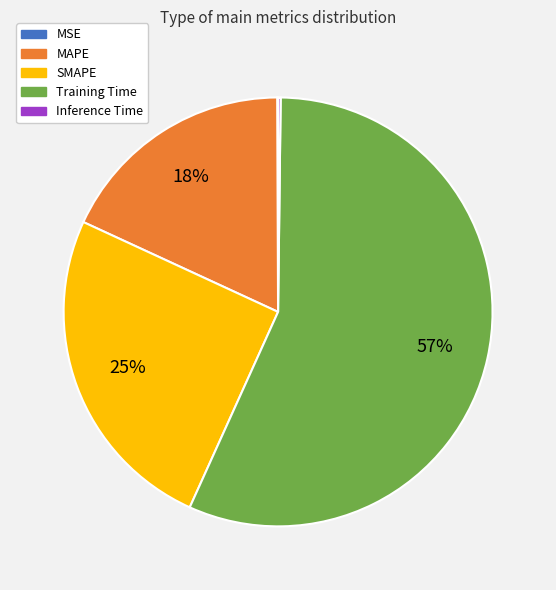

Combined, do MAPE and SMAPE account for over 50%?

No